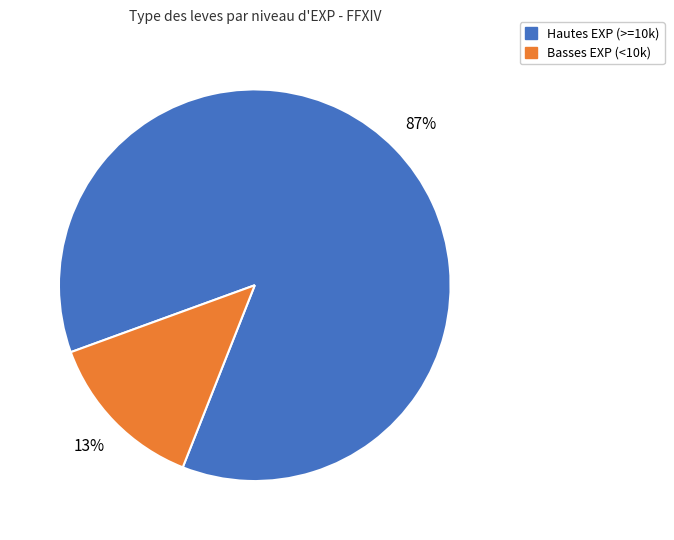

To the nearest percent, what is the average slice percentage?

50%